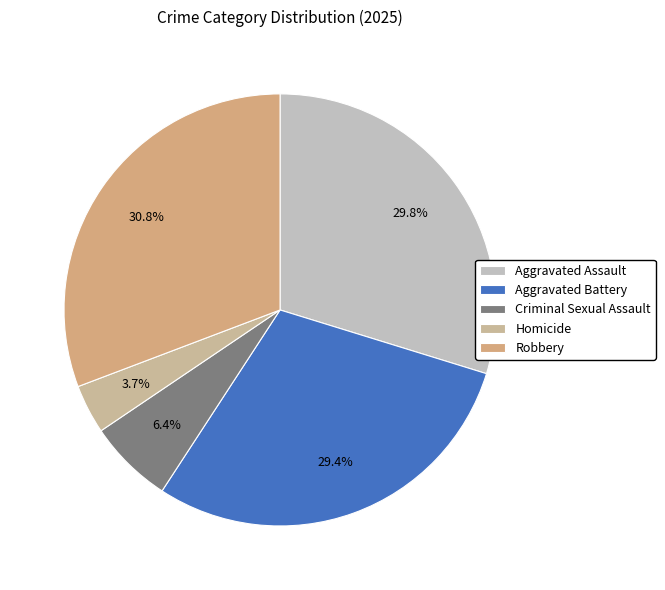

The Aggravated Battery slice represents 29% of the pie. True or false?

True